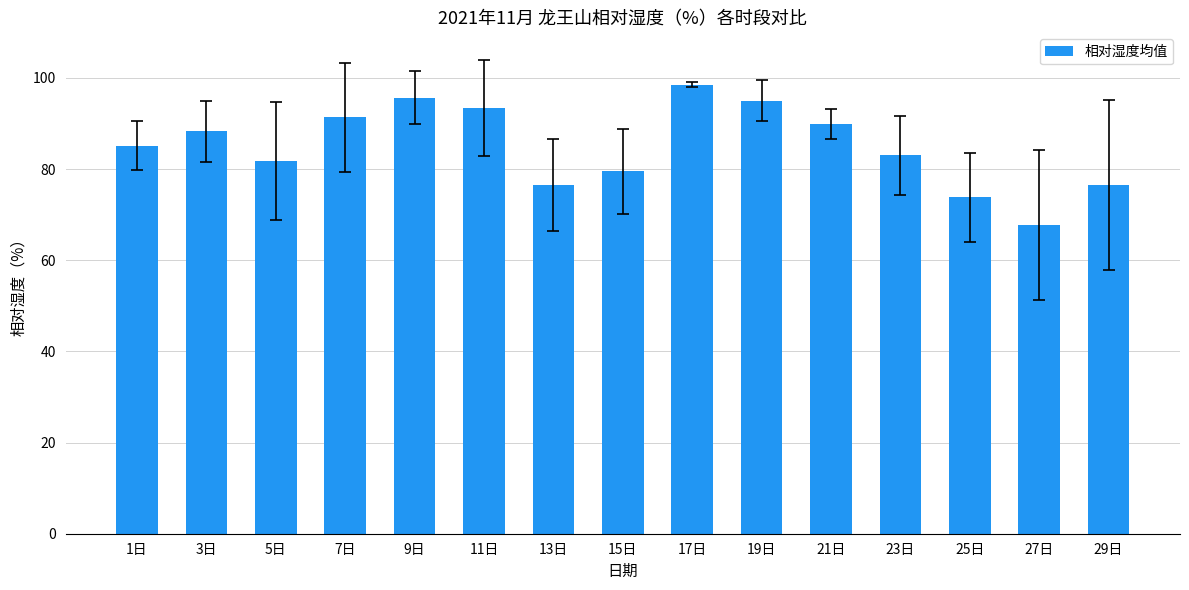

Reading left to right, list all the values displayed in this chart.

85.2	88.3	81.8	91.3	95.7	93.3	76.5	79.5	98.5	95.0	89.8	83.0	73.8	67.8	76.5